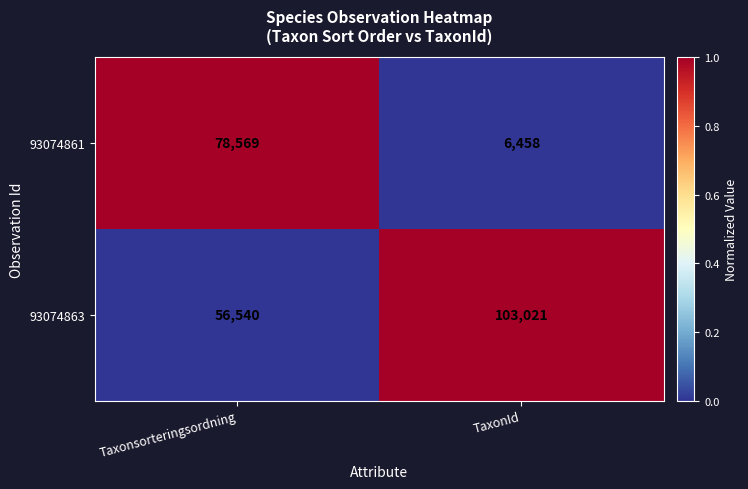

What is the average value of the 93074861 series?

42514